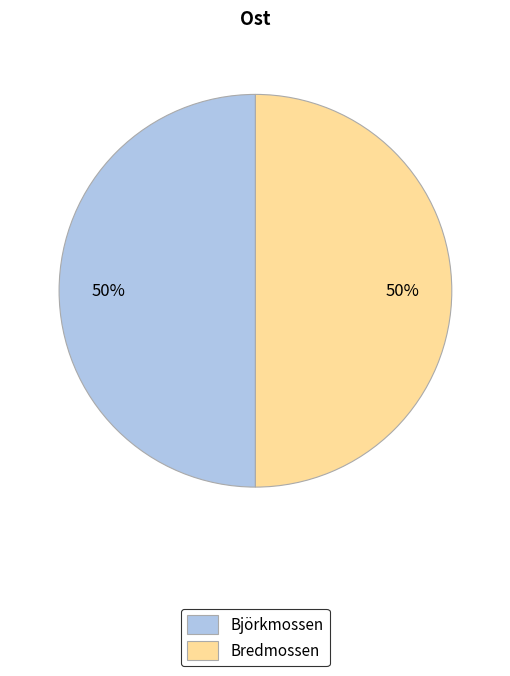

Approximately how many times larger is the value at Björkmossen compared to Bredmossen?

1.0